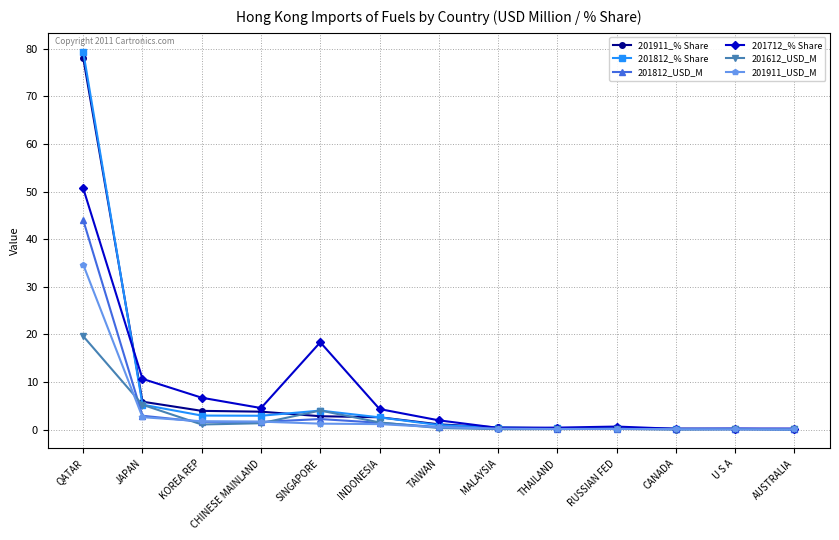

What is the value of the 201911_USD_M point at the 1st from the left?

34.7